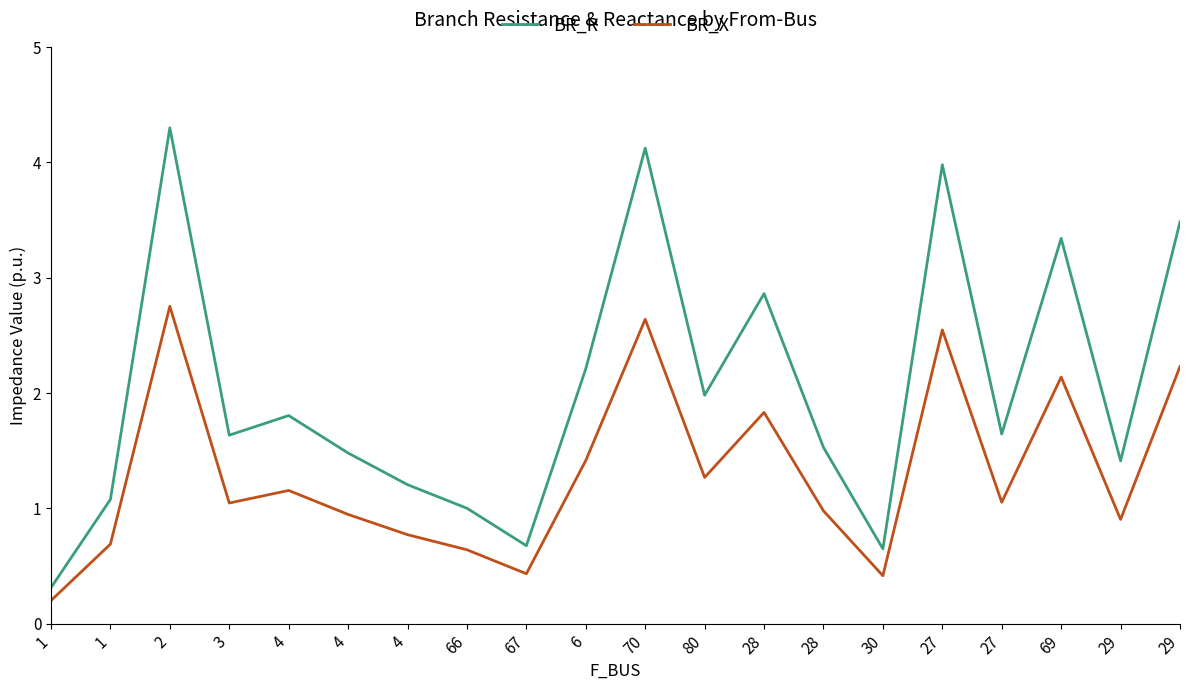

Which series changed the most between 67 and 70?

BR_R